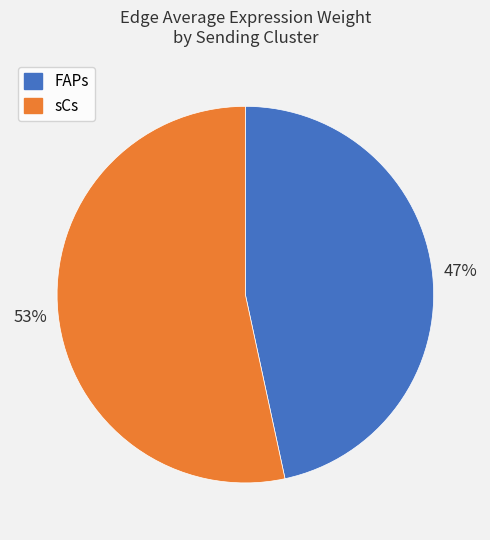

Does any single category account for the majority?

Yes